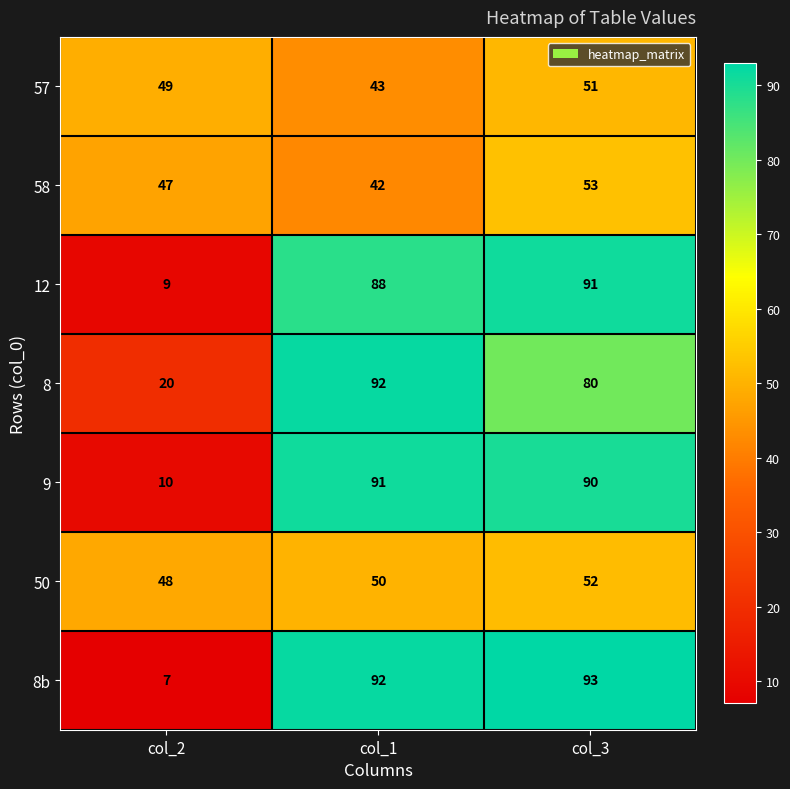

What value does the 57 series have at col_3?

51